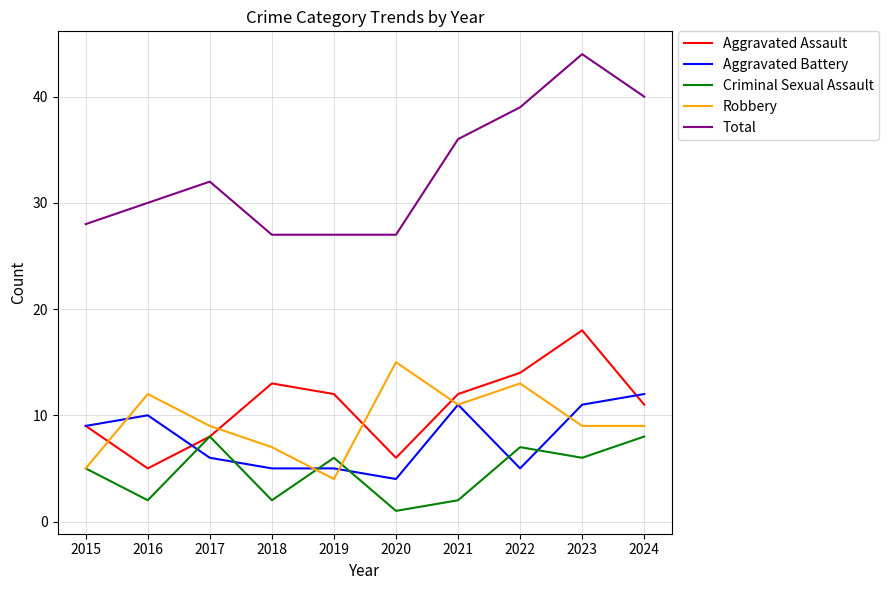

Count the Criminal Sexual Assault values in the range 2 to 7.

7